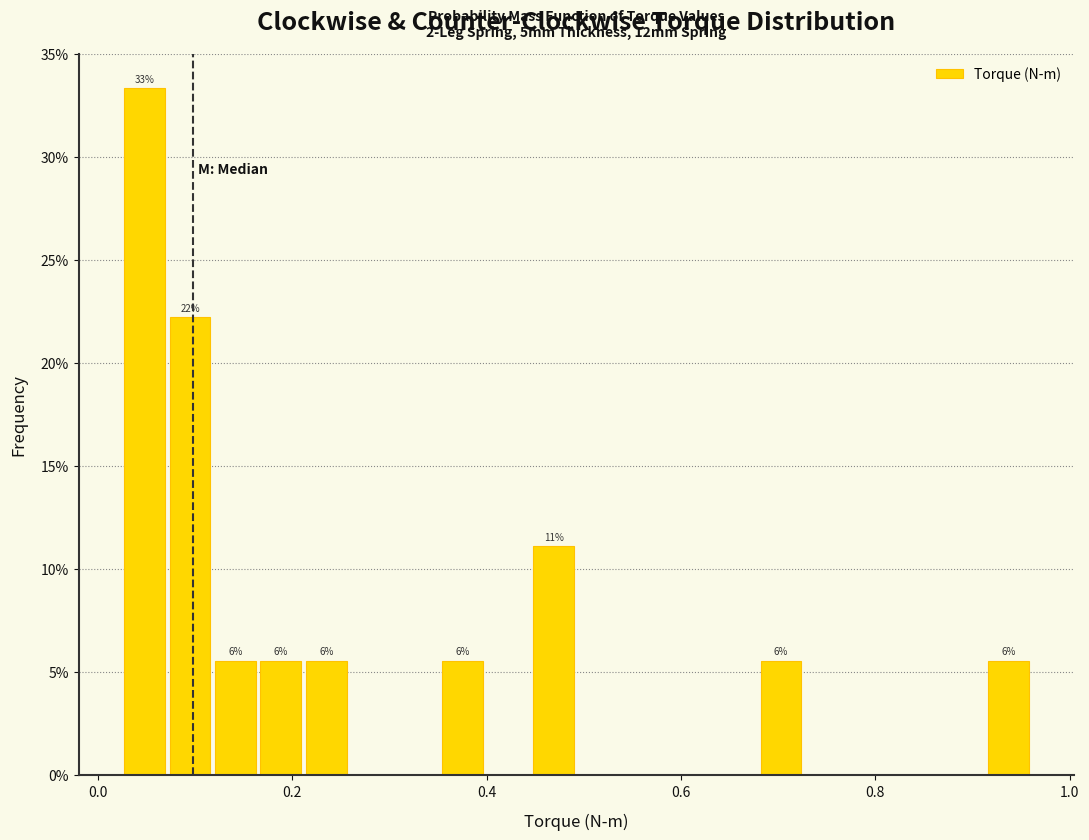

Read against the x-axis, roughly where is the centre of the tallest bar?

0.04